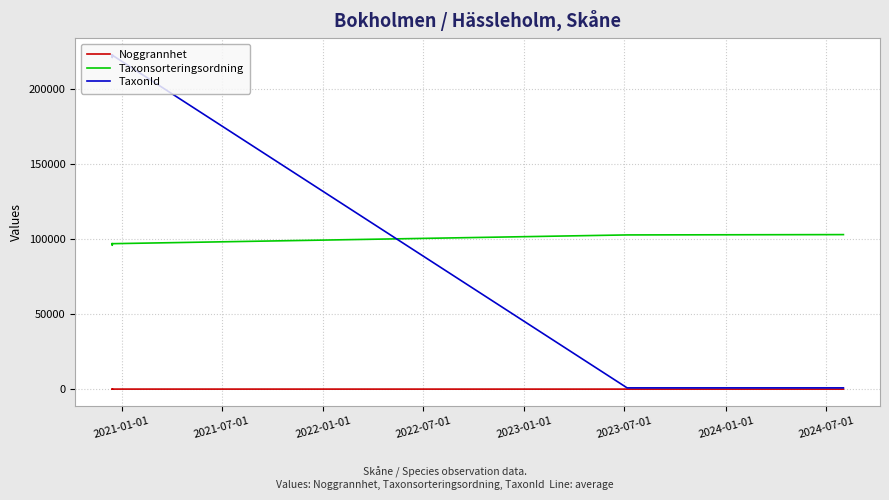

What is the label of the 4th point from the right?

2021-07-01